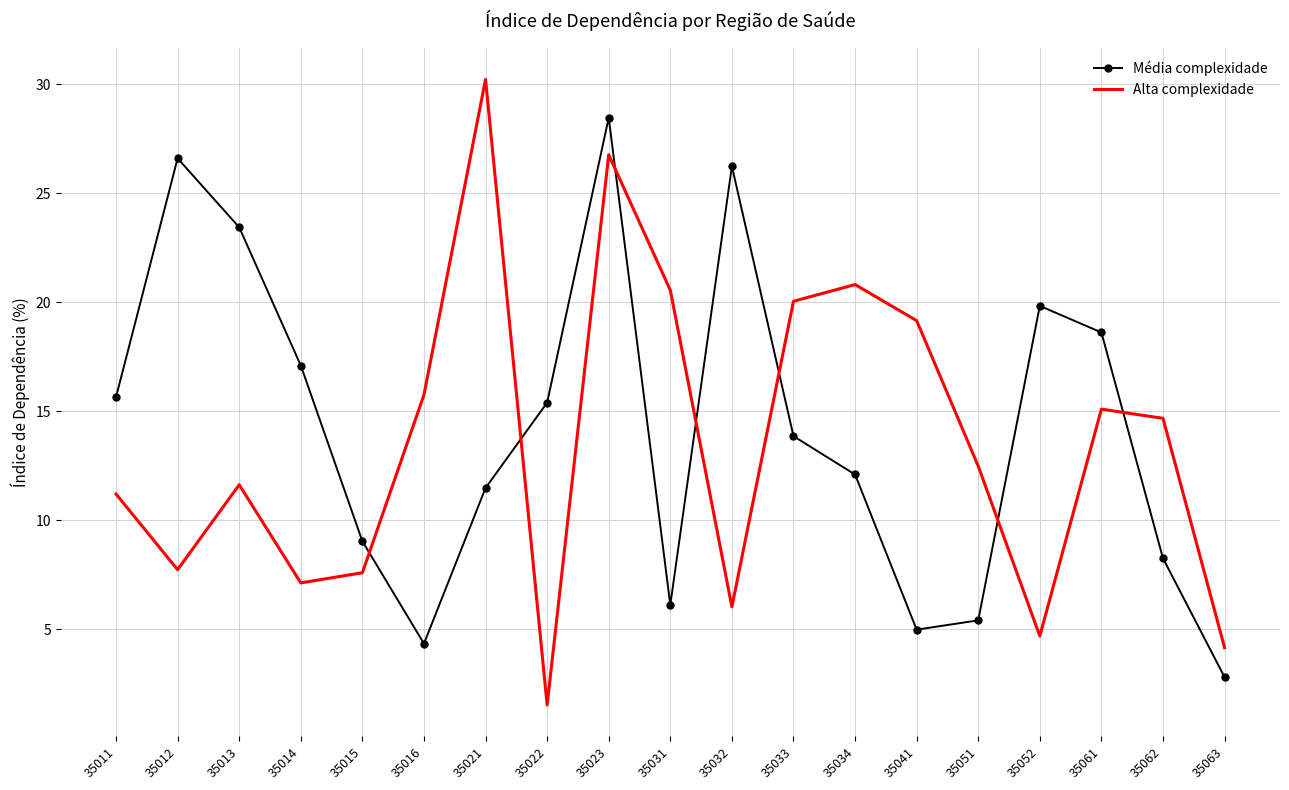

List the series in order of their overall mean, highest first.

Média complexidade, Alta complexidade